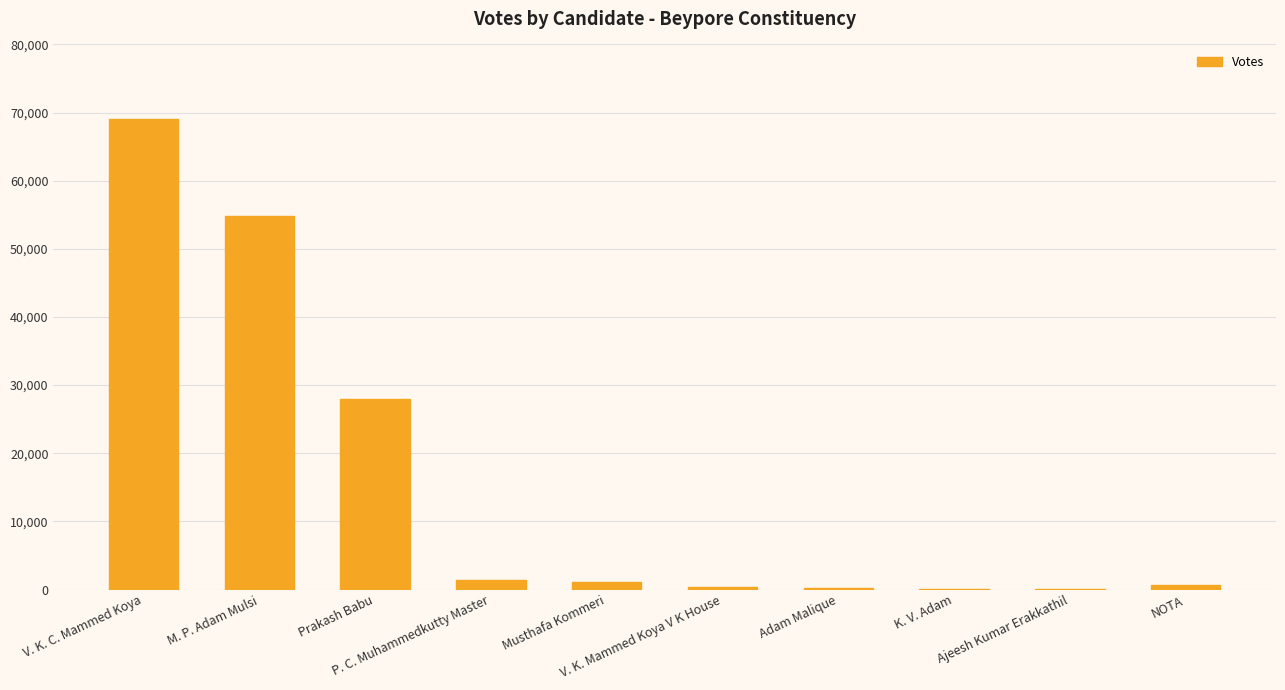

Which has a higher value, Prakash Babu or P. C. Muhammedkutty Master?

Prakash Babu